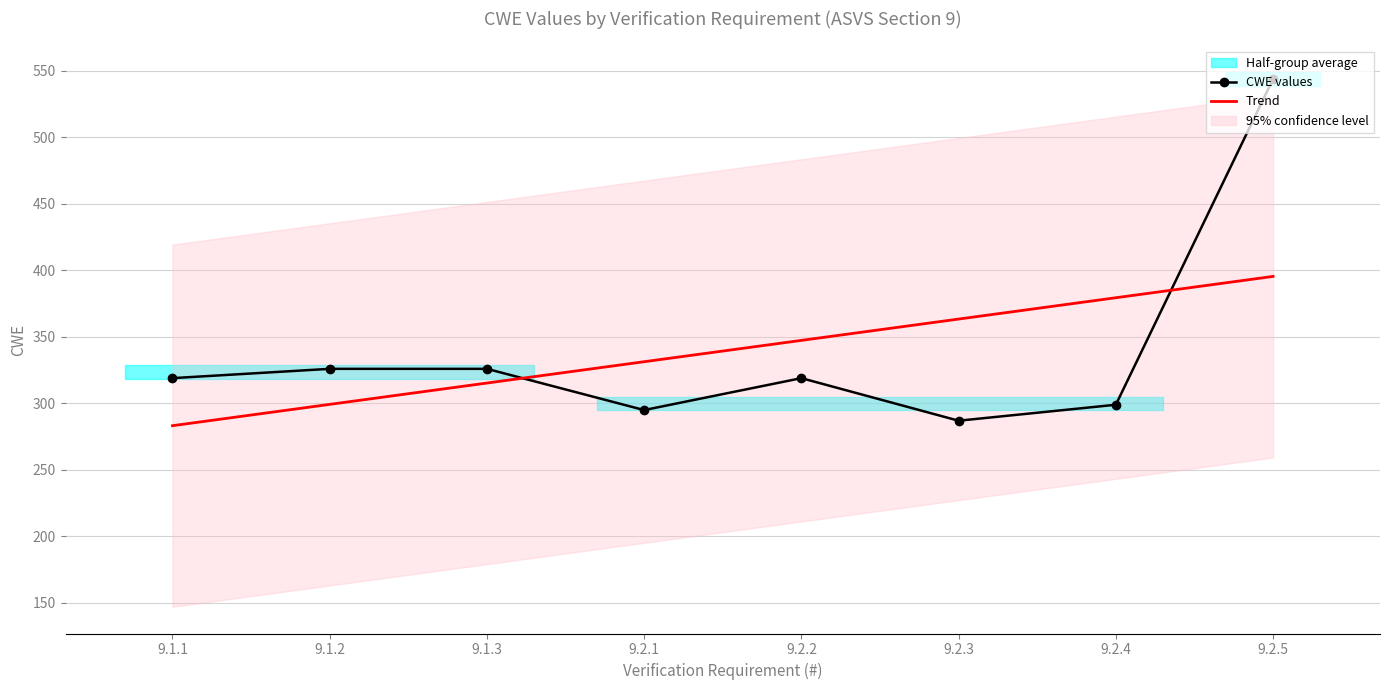

What is the label of the 8th point from the right?

9.1.1